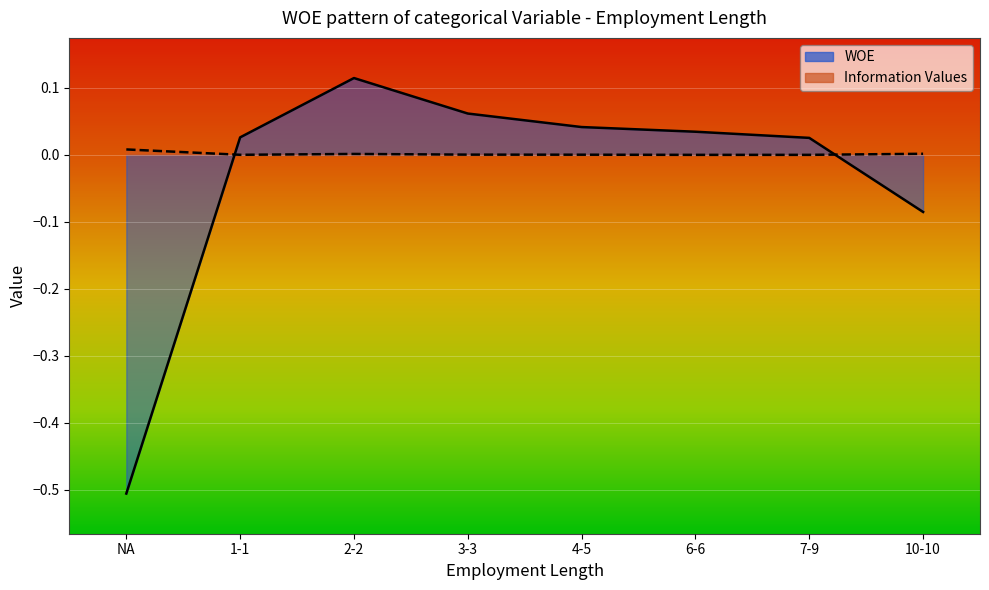

What is the minimum value for WOE?

-0.5